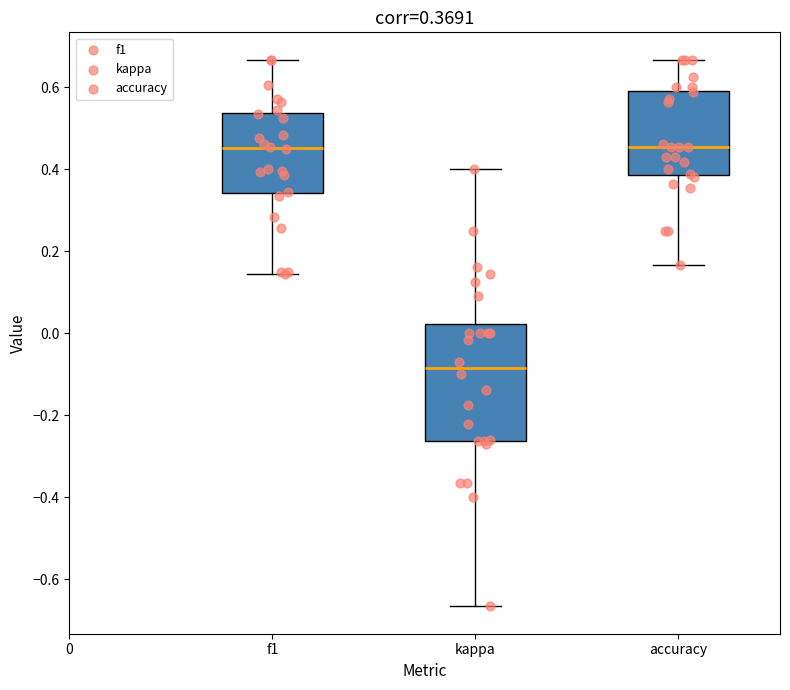

Which box is the tallest, from its lower edge to its upper edge?

kappa